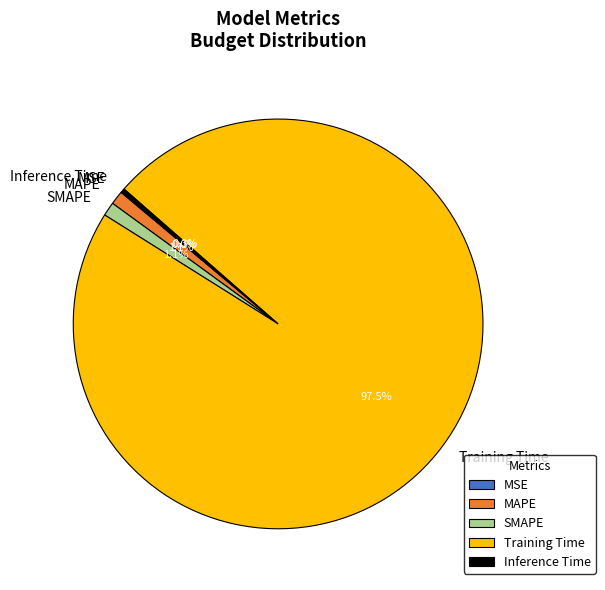

Is there a majority slice in this chart?

Yes